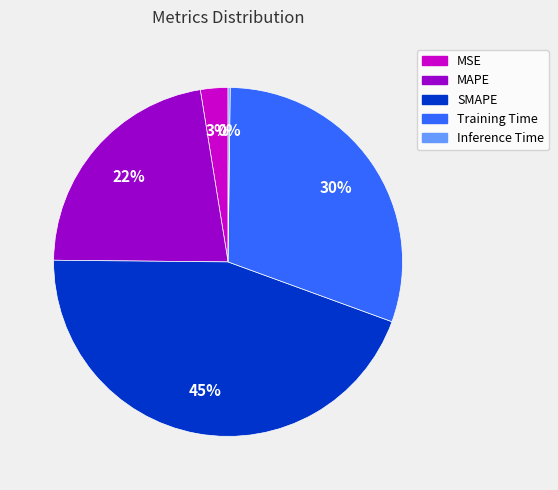

Which category has the biggest portion of the pie?

SMAPE